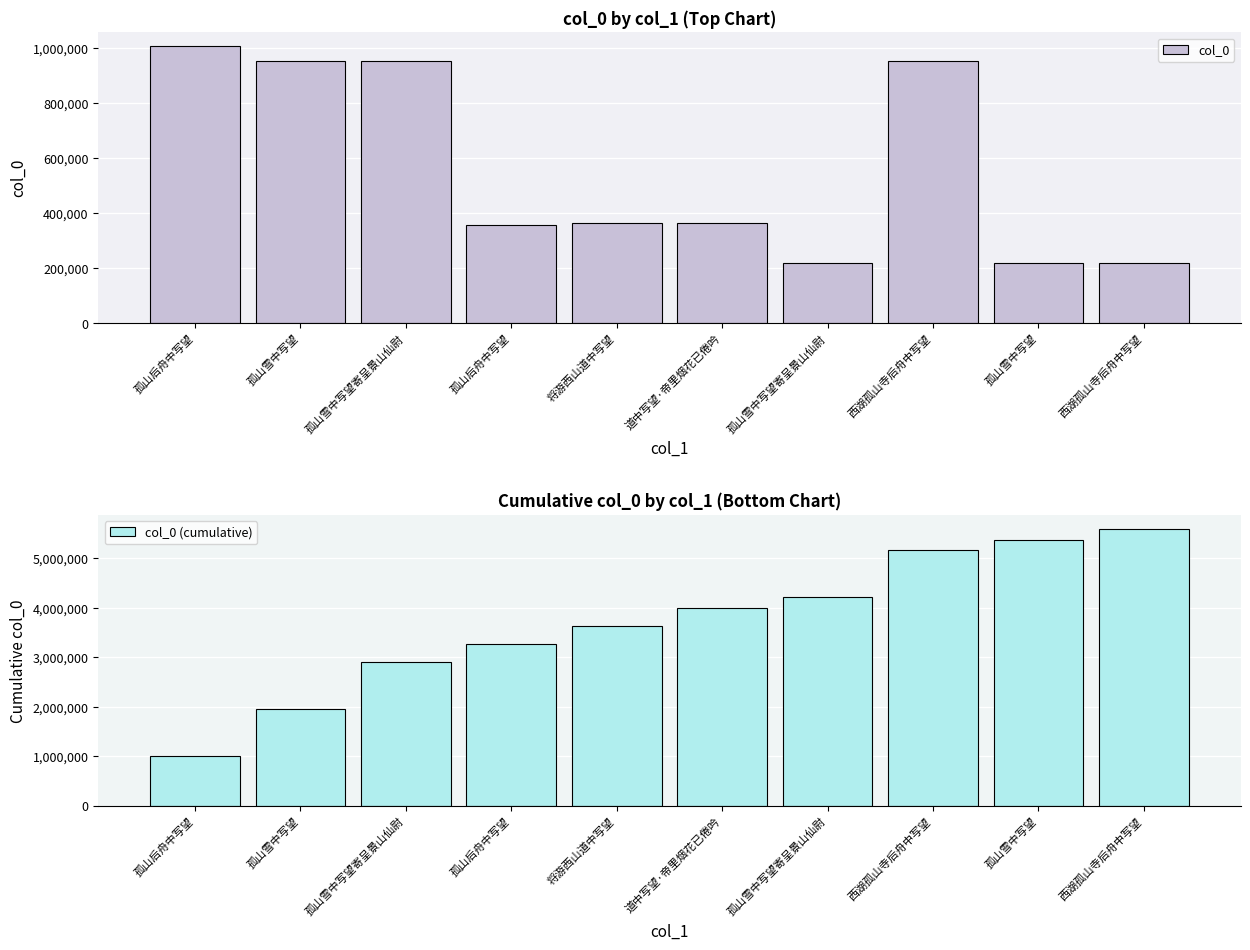

Which series has the largest total across all categories?

col_0 (cumulative)